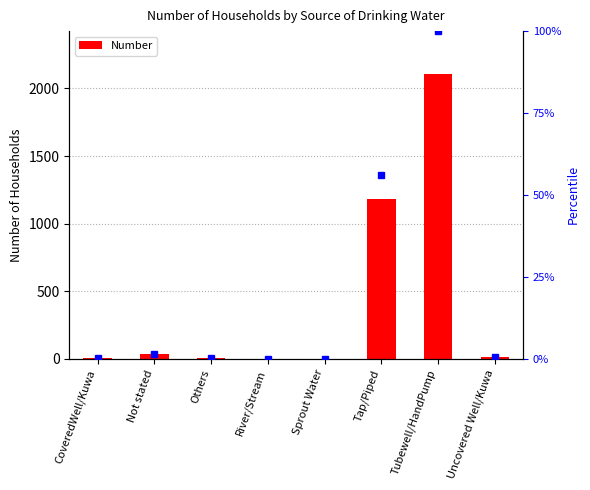

Reading left to right, transcribe all the data shown in this chart.

CoveredWell/Kuwa=3	Not stated=32	Others=6	River/Stream=0	Sprout Water=0	Tap/Piped=1179	Tubewell/HandPump=2108	Uncovered Well/Kuwa=14